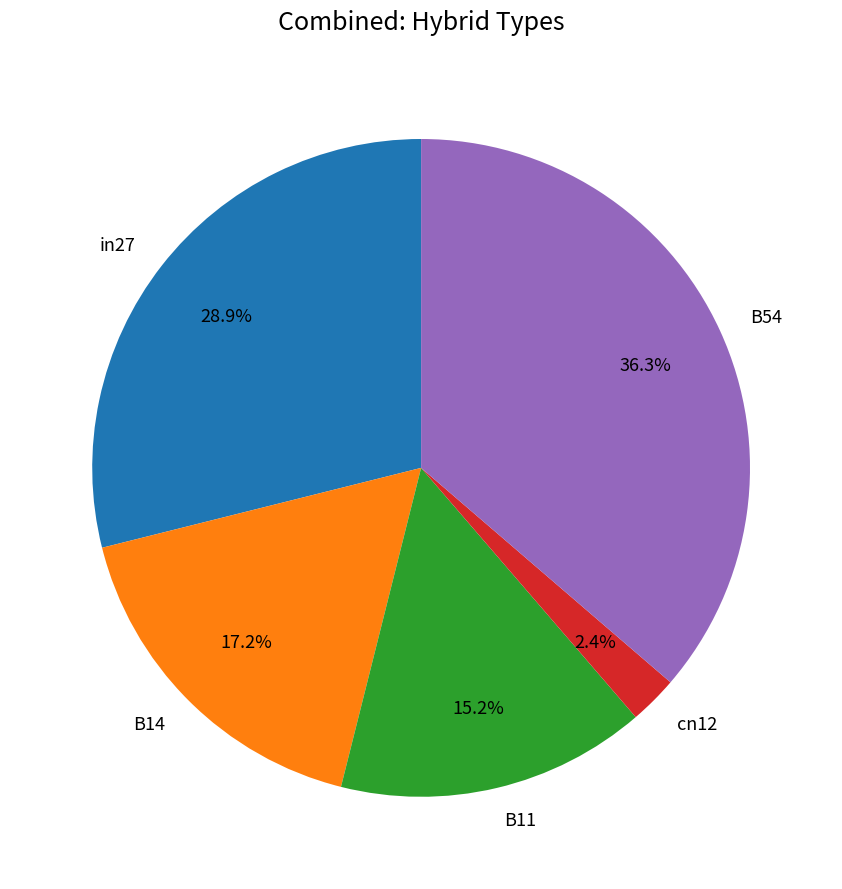

Does B11 represent more than half of the total?

No